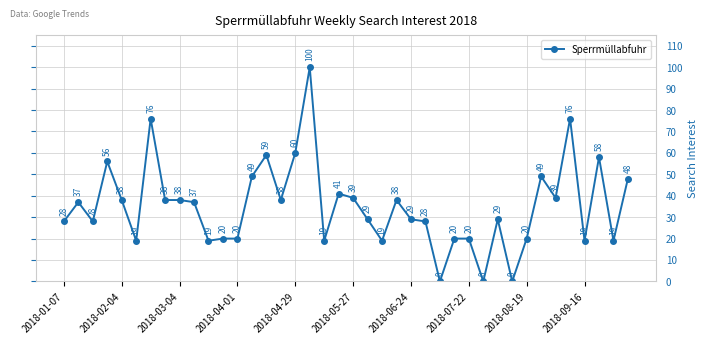

Count the number of categories in the chart.

40